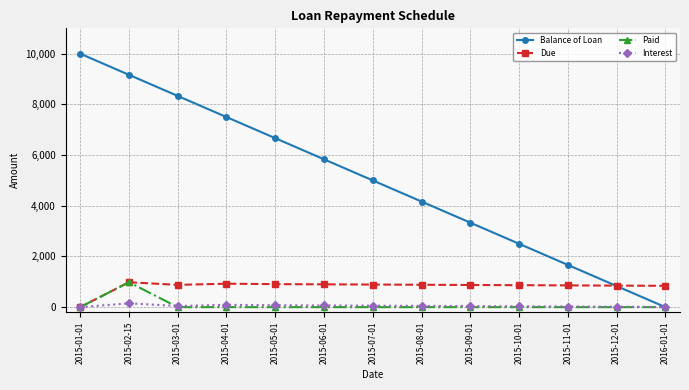

Which series changed the most between 2015-04-01 and 2016-01-01?

Balance of Loan